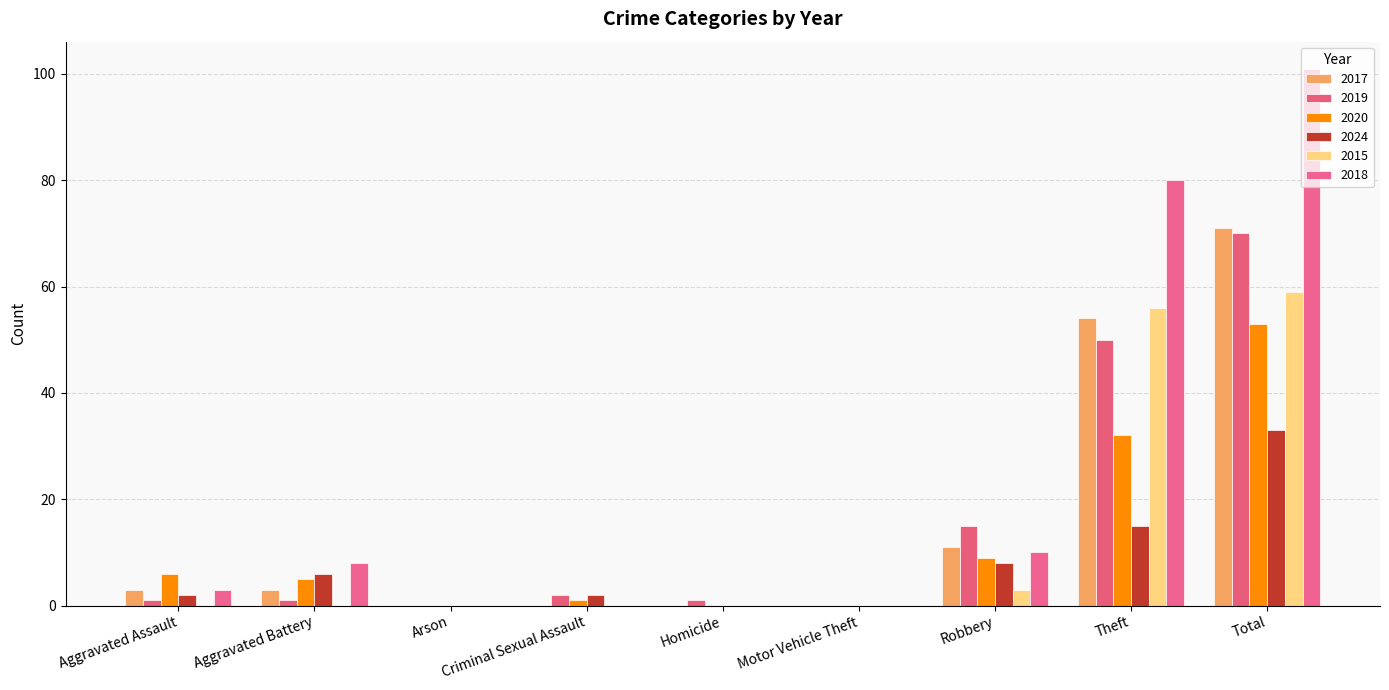

Rank the series at Criminal Sexual Assault from highest to lowest value.

2019, 2024, 2020, 2017, 2015, 2018